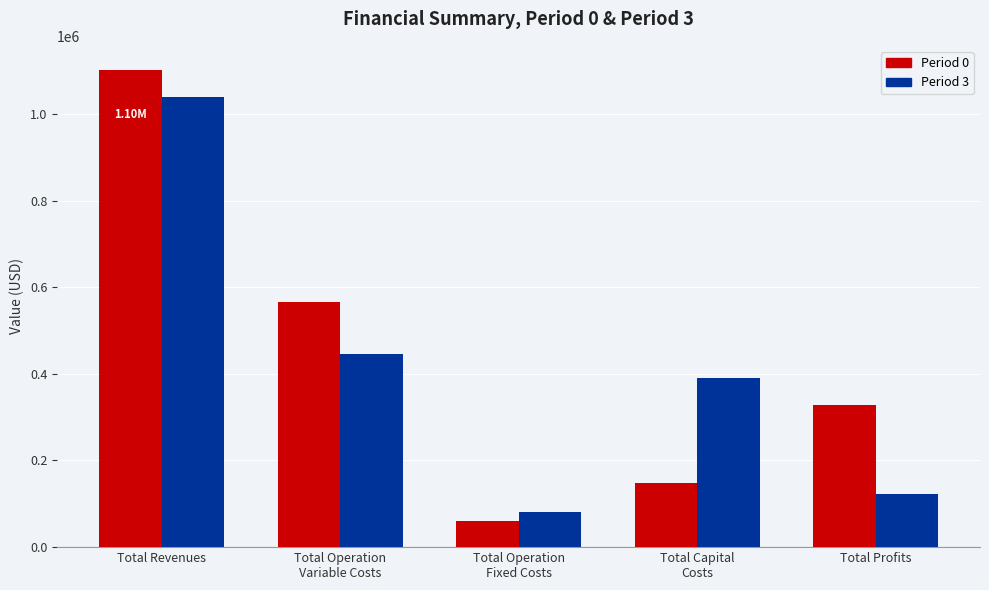

Does the chart contain any negative values?

No